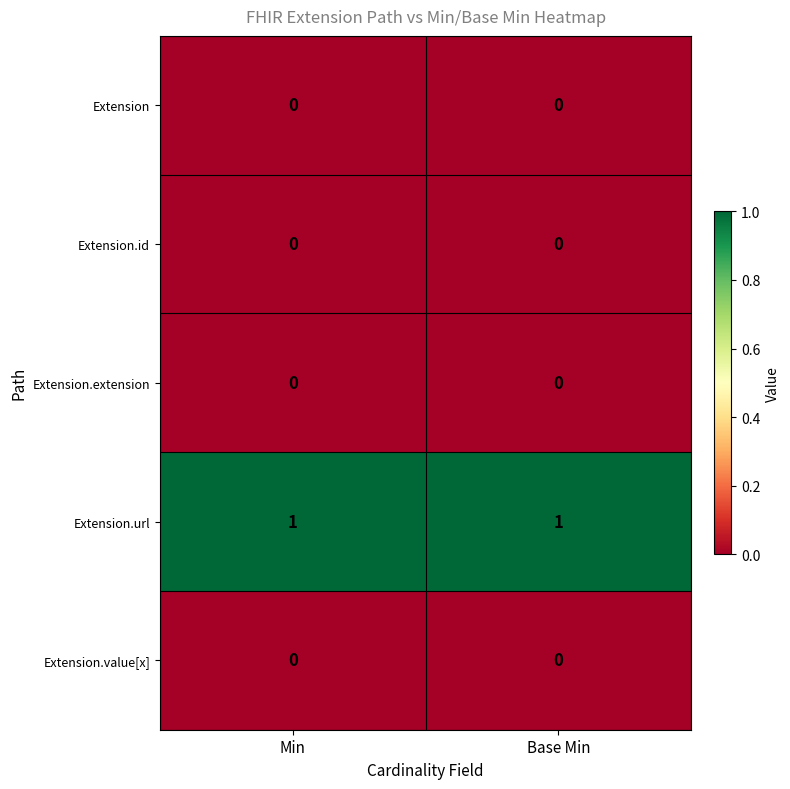

Is the value of Extension.url at Min greater than the value of Extension.extension at Base Min?

Yes